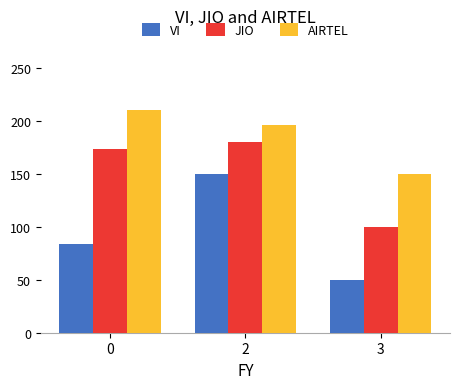

List the labels in order of JIO value, largest first.

2, 0, 3